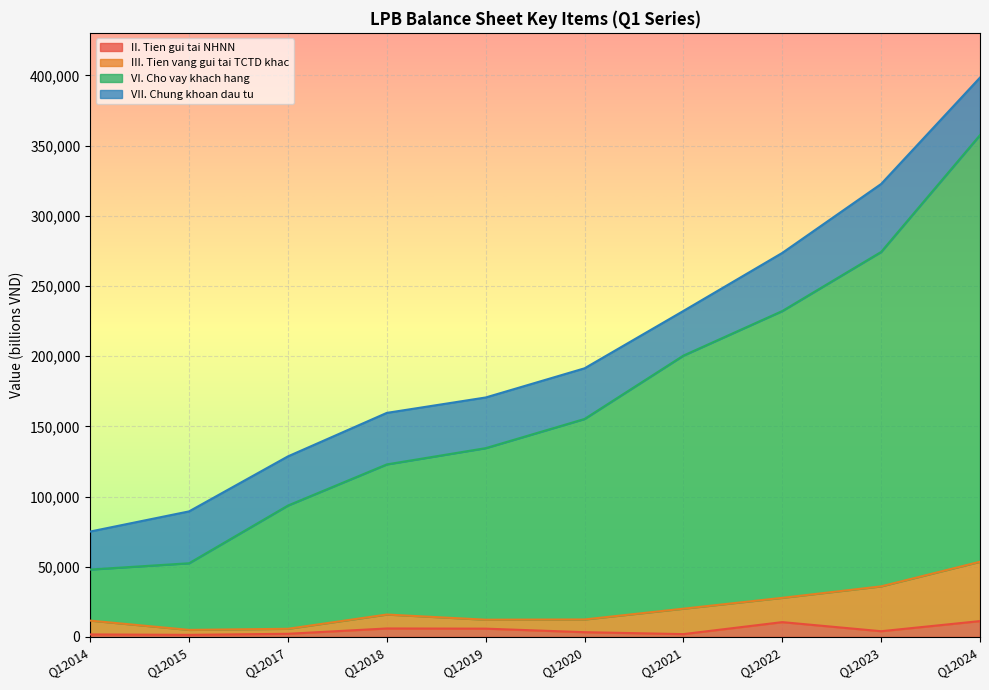

At which label does III. Tien vang gui tai TCTD khac reach its peak?

Q12024